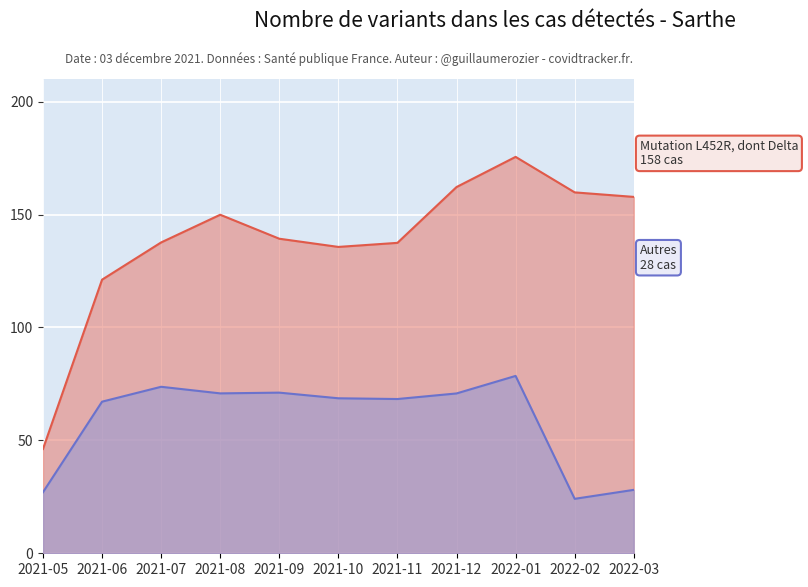

Reading left to right, extract all data points from this chart.

Mutation L452R, dont Delta: 2021-05=46.2	2021-06=121.2	2021-07=137.6	2021-08=149.9	2021-09=139.3	2021-10=135.7	2021-11=137.4	2021-12=162.2	2022-01=175.5	2022-02=159.8	2022-03=157.8
Autres: 2021-05=27.0	2021-06=67.1	2021-07=73.7	2021-08=70.8	2021-09=71.1	2021-10=68.6	2021-11=68.3	2021-12=70.8	2022-01=78.5	2022-02=24.1	2022-03=28.1